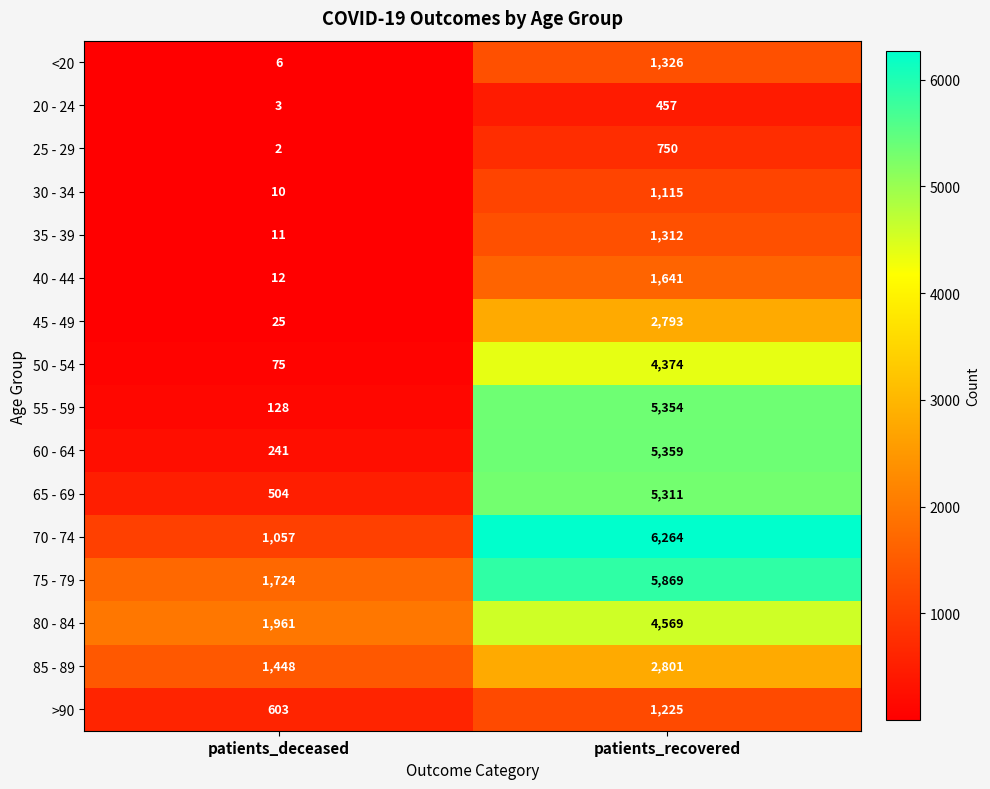

What is the difference between the highest and lowest values at patients_recovered?

5807